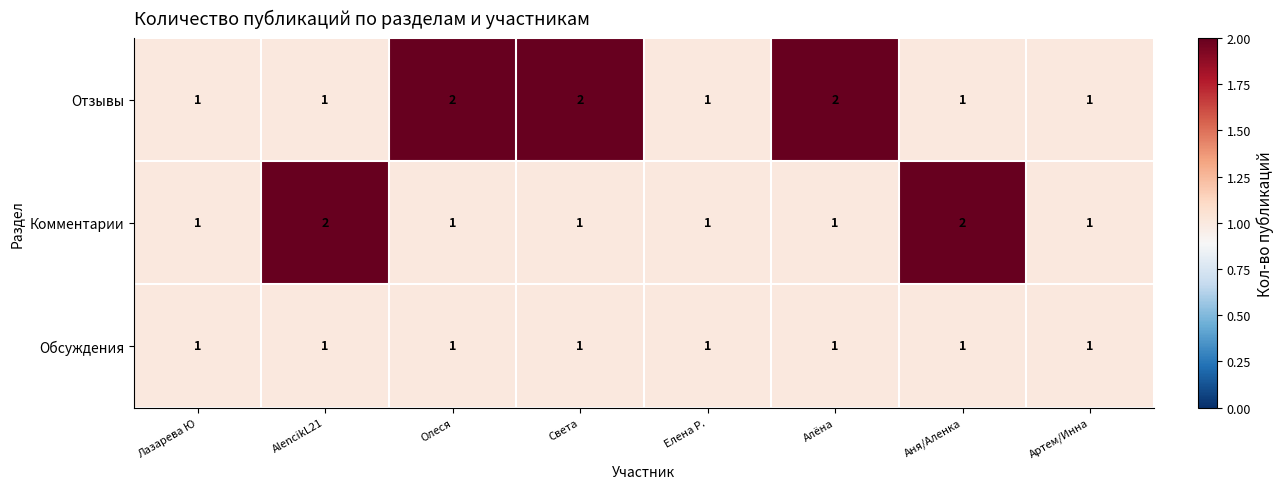

What is the sum of the Отзывы values at Олеся and Алёна?

4